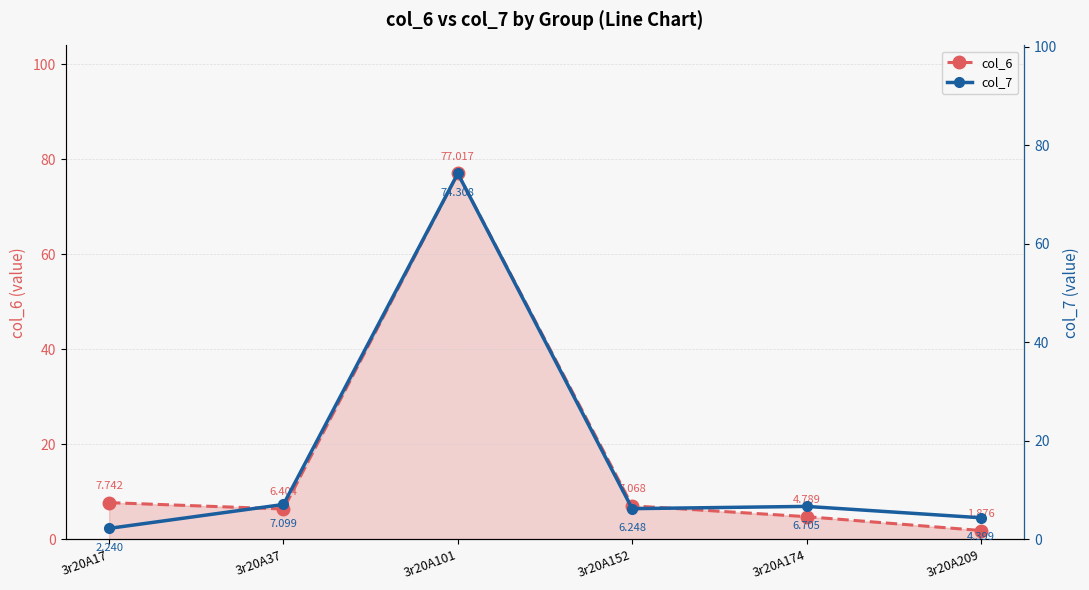

What is the total value across all series at 3r20A37?

13.5